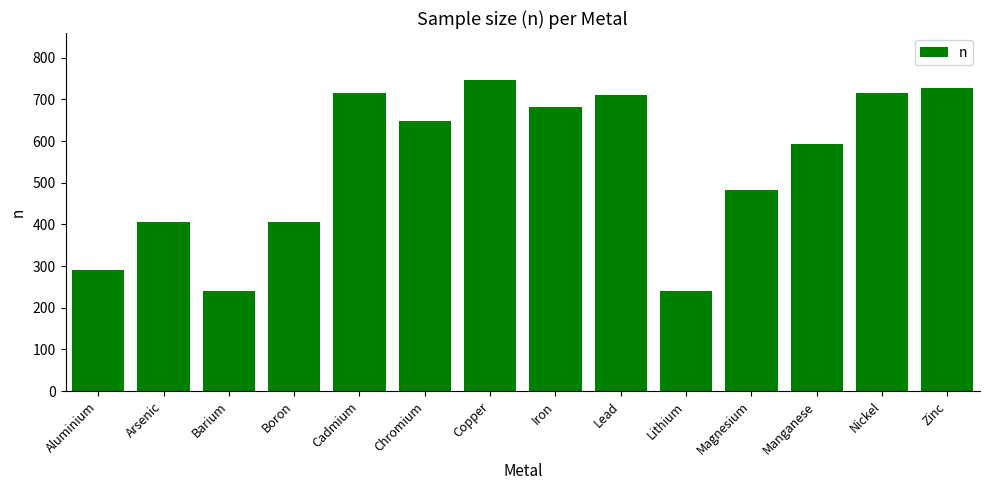

True or false: the data shows 1002 at Zinc.

False